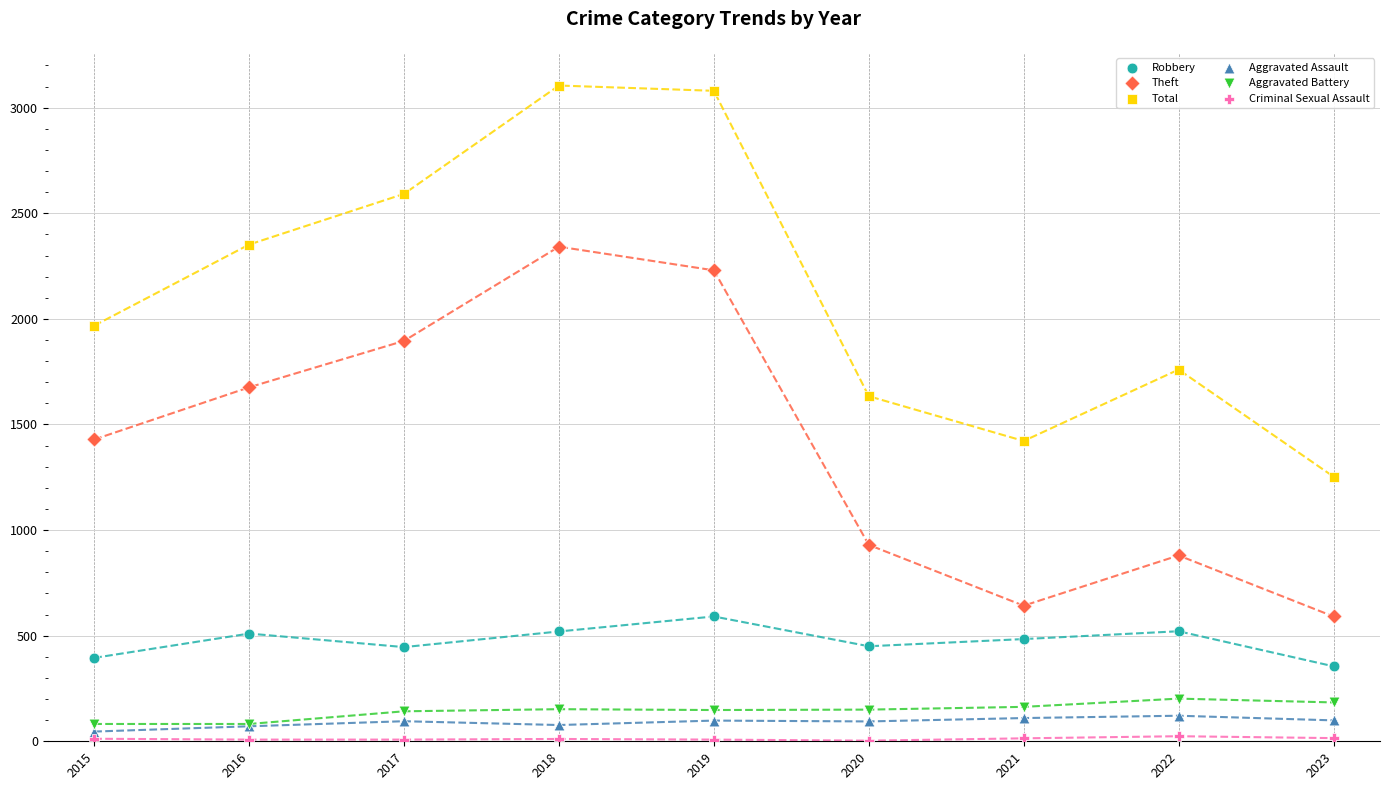

Which series contains the highest Y value?

Total